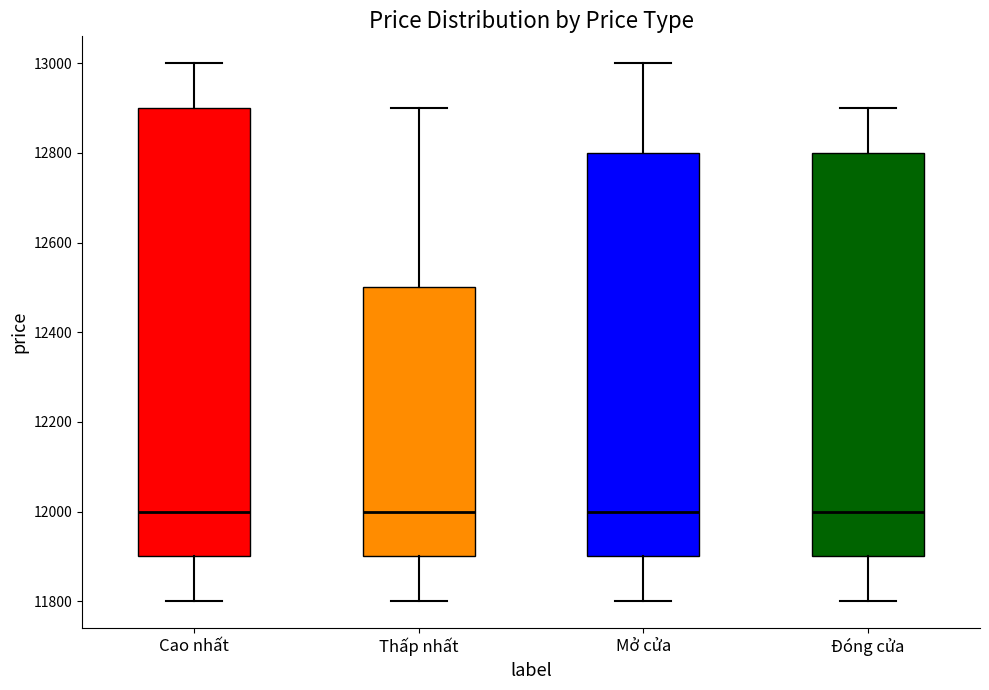

Comparing the boxes themselves (not the whiskers), which one is the tallest?

Cao nhất